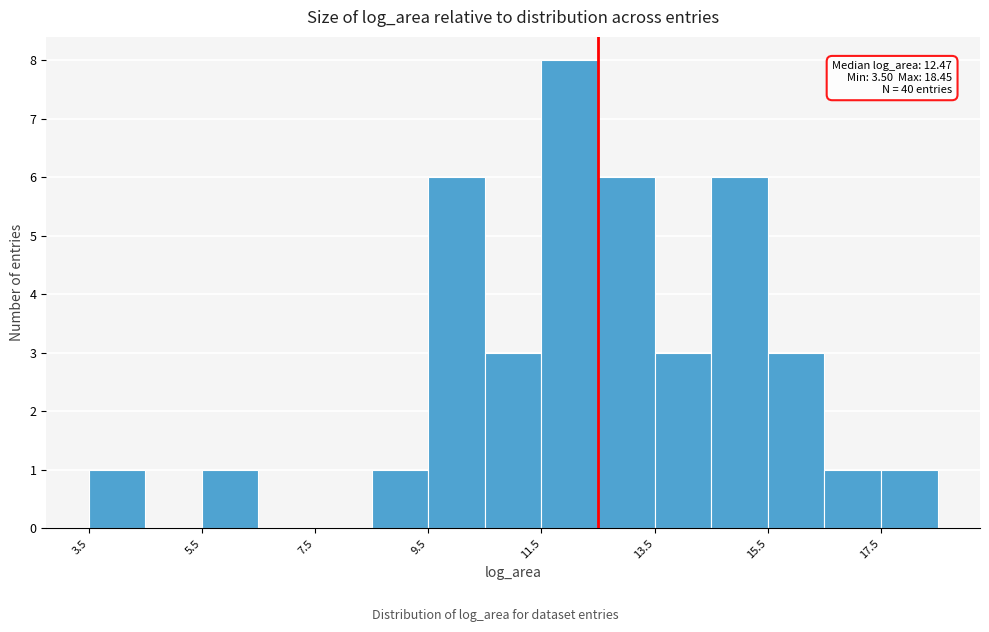

Which range on the x-axis has the tallest bar?

11.4 to 12.4